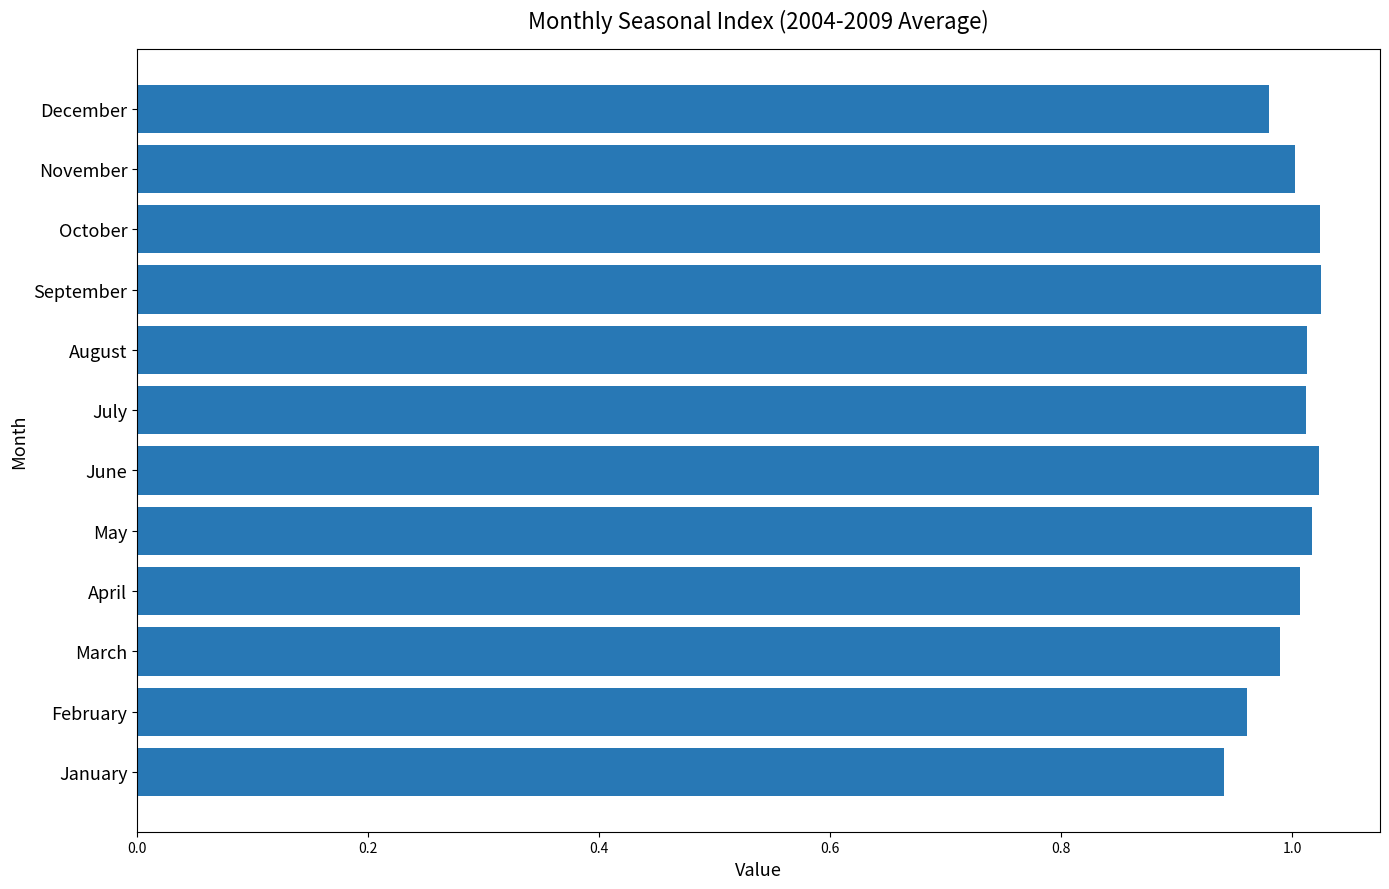

Is it true that the value at March is 1.5?

False